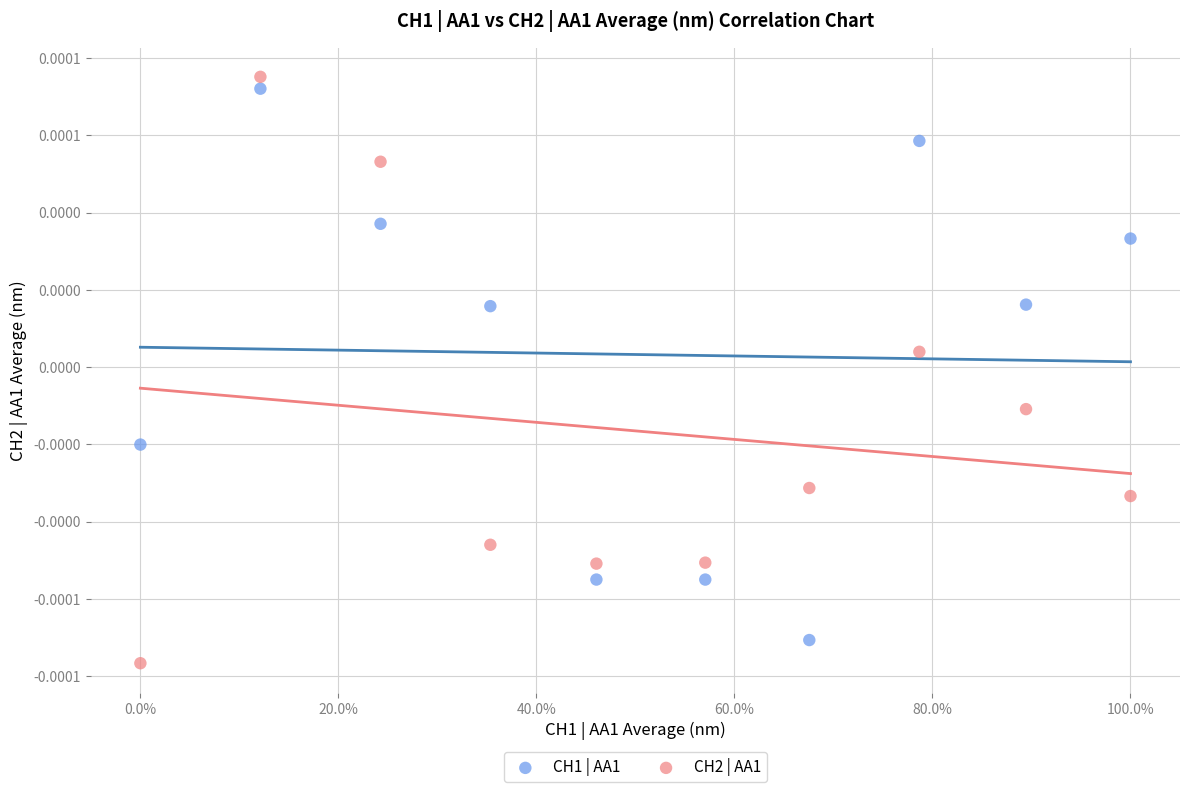

What are all the series names shown in the legend?

CH1 | AA1, CH2 | AA1